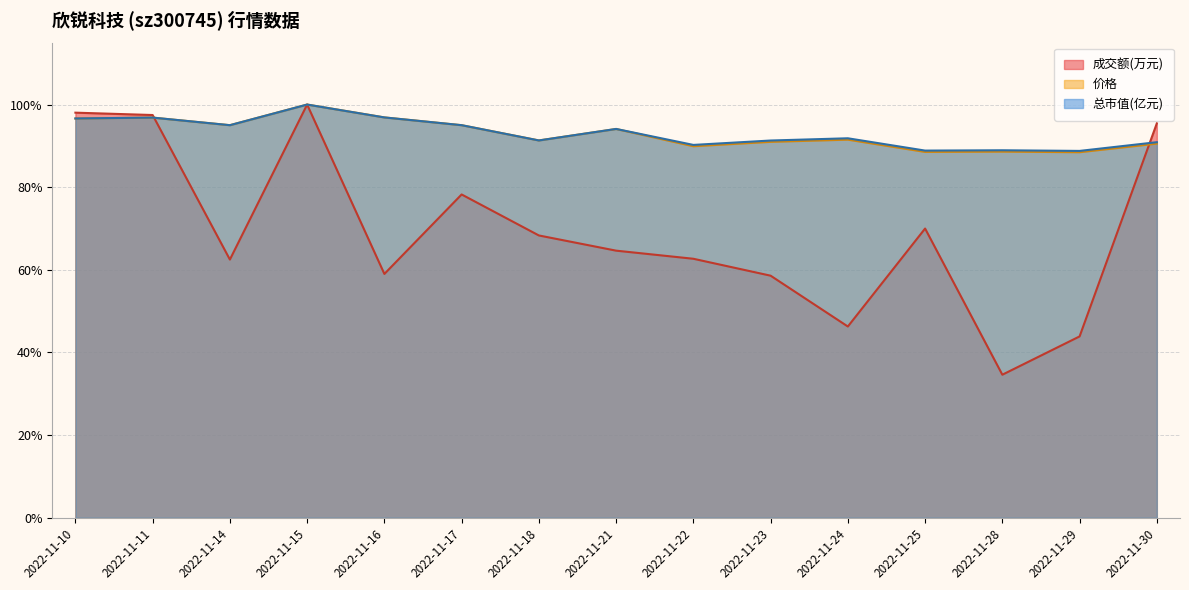

The value of 价格 at 2022-11-10 is 96.6. True or false?

True